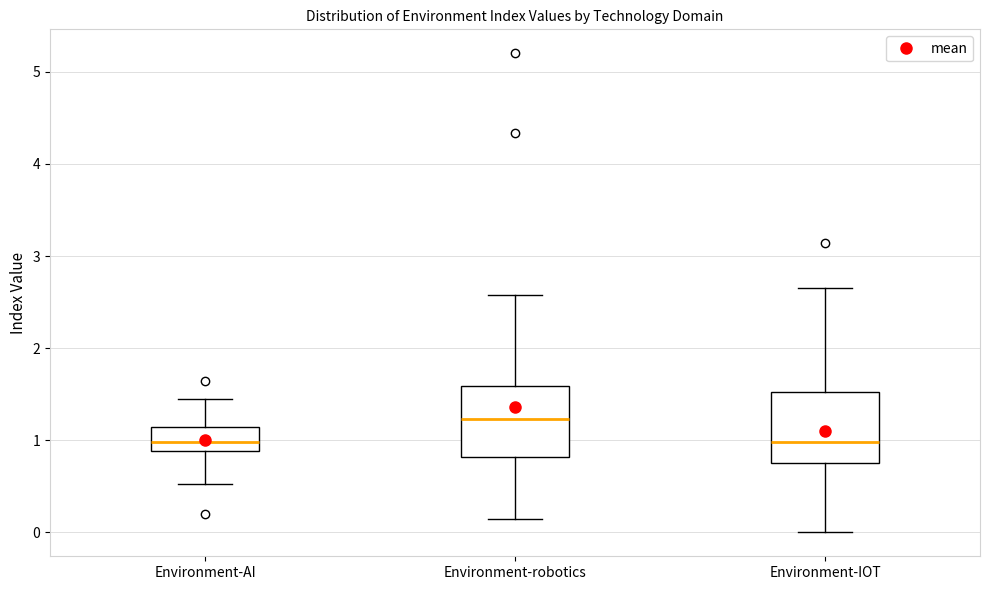

Reading left to right, transcribe this box plot: for each box, give where its median line is, the range the box spans, and where its two whiskers end, as read against the y-axis. The values are not printed on the chart, so give them approximately, as read against the axis.

Environment-AI: median 1.0, box 0.9 to 1.1, whiskers 0.5 to 1.4
Environment-robotics: median 1.2, box 0.8 to 1.6, whiskers 0.1 to 2.6
Environment-IOT: median 1.0, box 0.8 to 1.5, whiskers 0.0 to 2.6